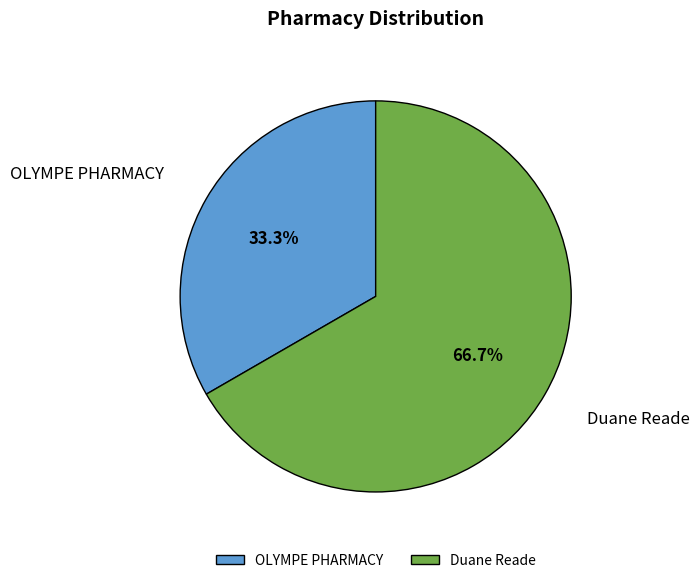

Is Duane Reade the majority of the pie?

Yes